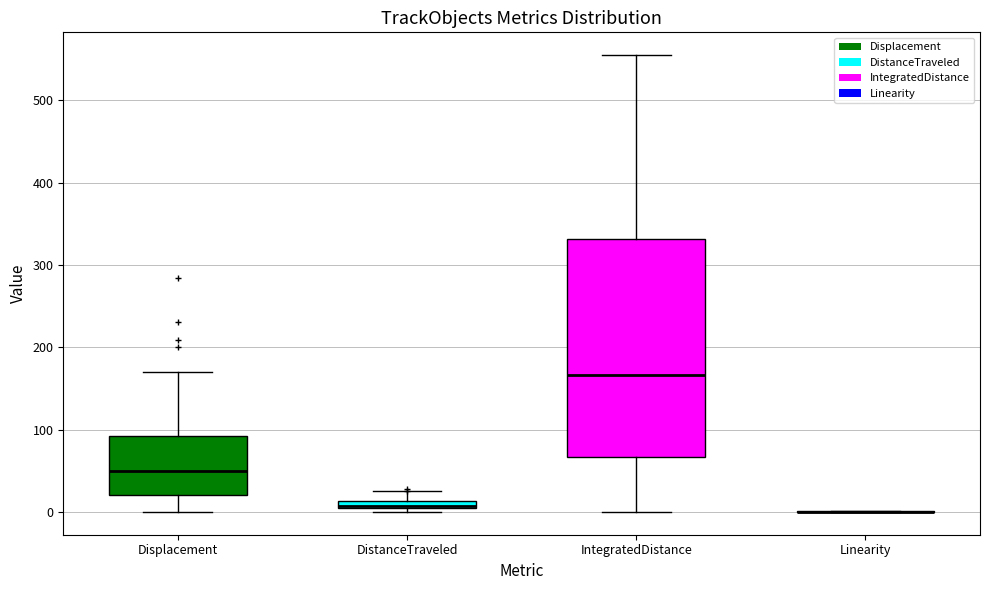

Which box is the tallest, from its lower edge to its upper edge?

IntegratedDistance